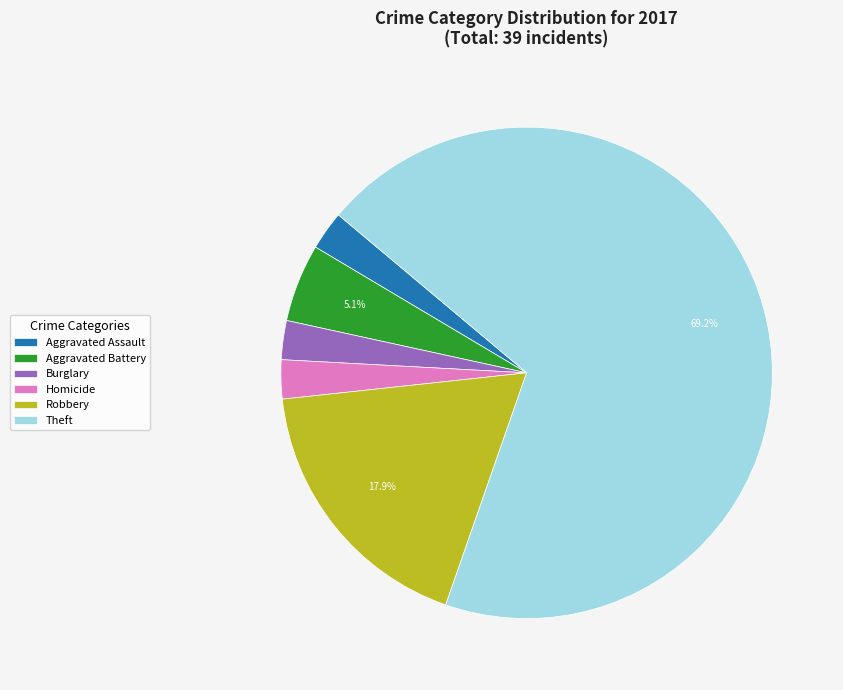

To the nearest percent, what portion does Theft represent?

69%